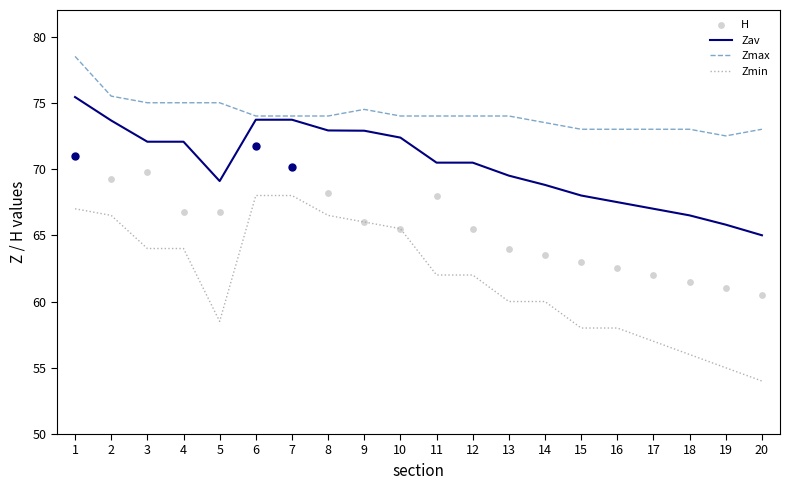

At how many categories does at least one series exceed 63?

20